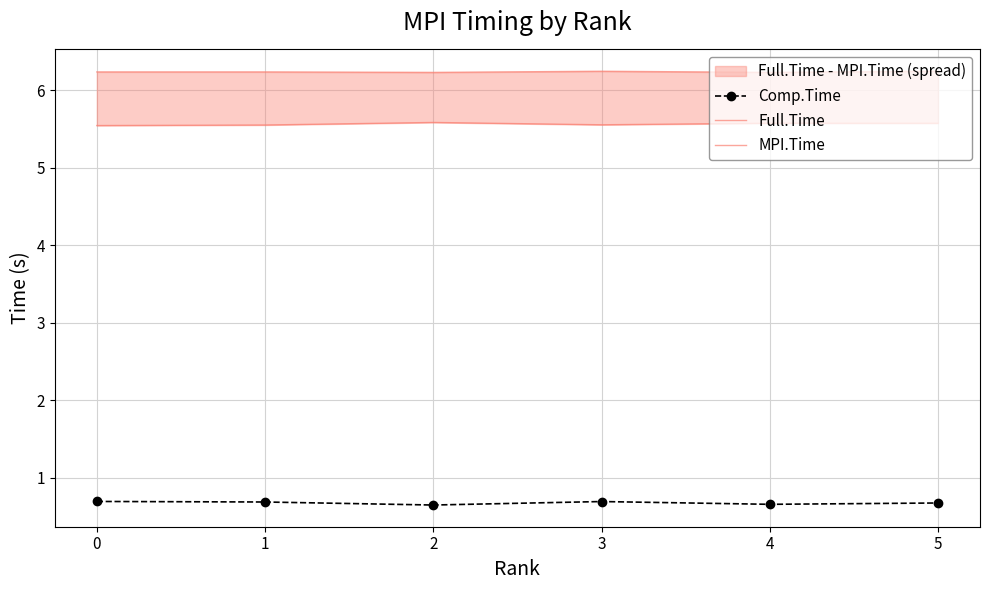

True or false: MPI.Time and Full.Time intersect in this chart.

False